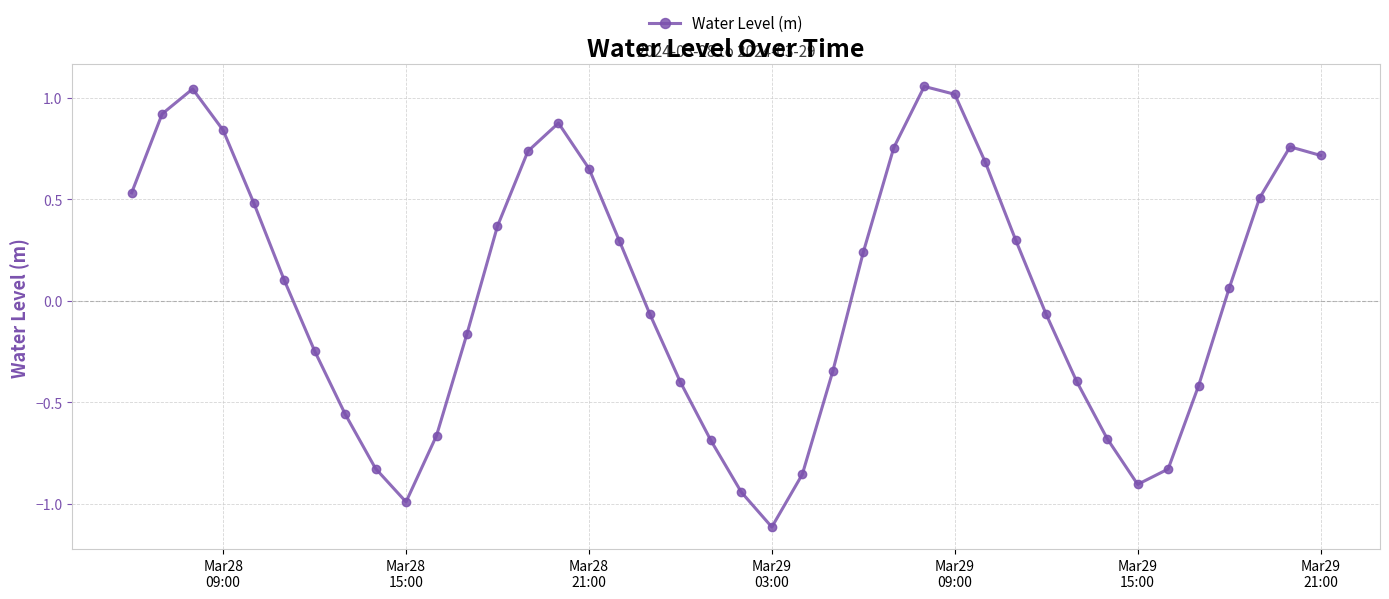

What is the minimum value shown in the chart?

-1.1